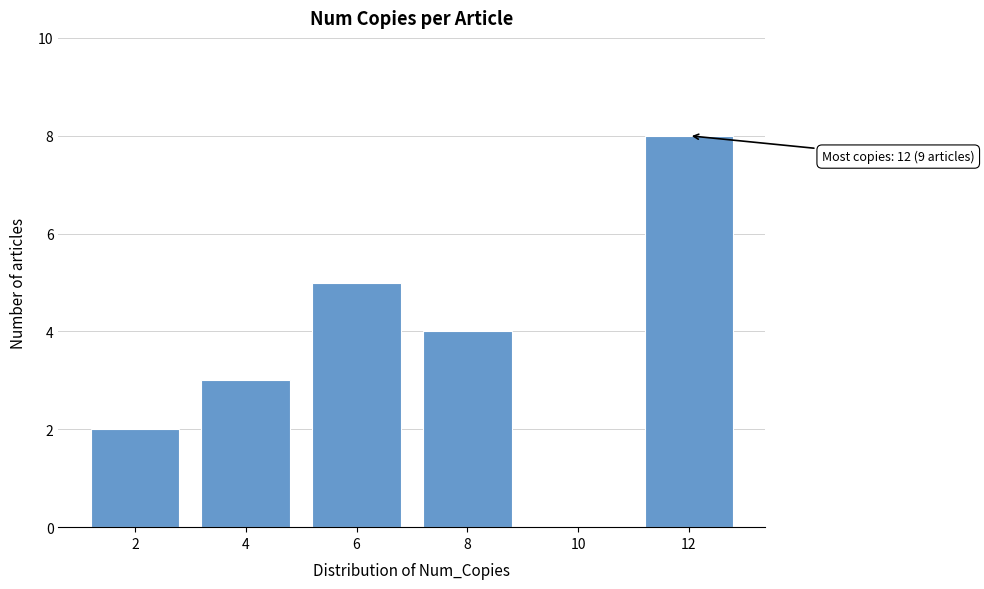

Reading left to right, what are all the values shown in this chart?

2=2	4=3	6=5	8=4	10=0	12=8